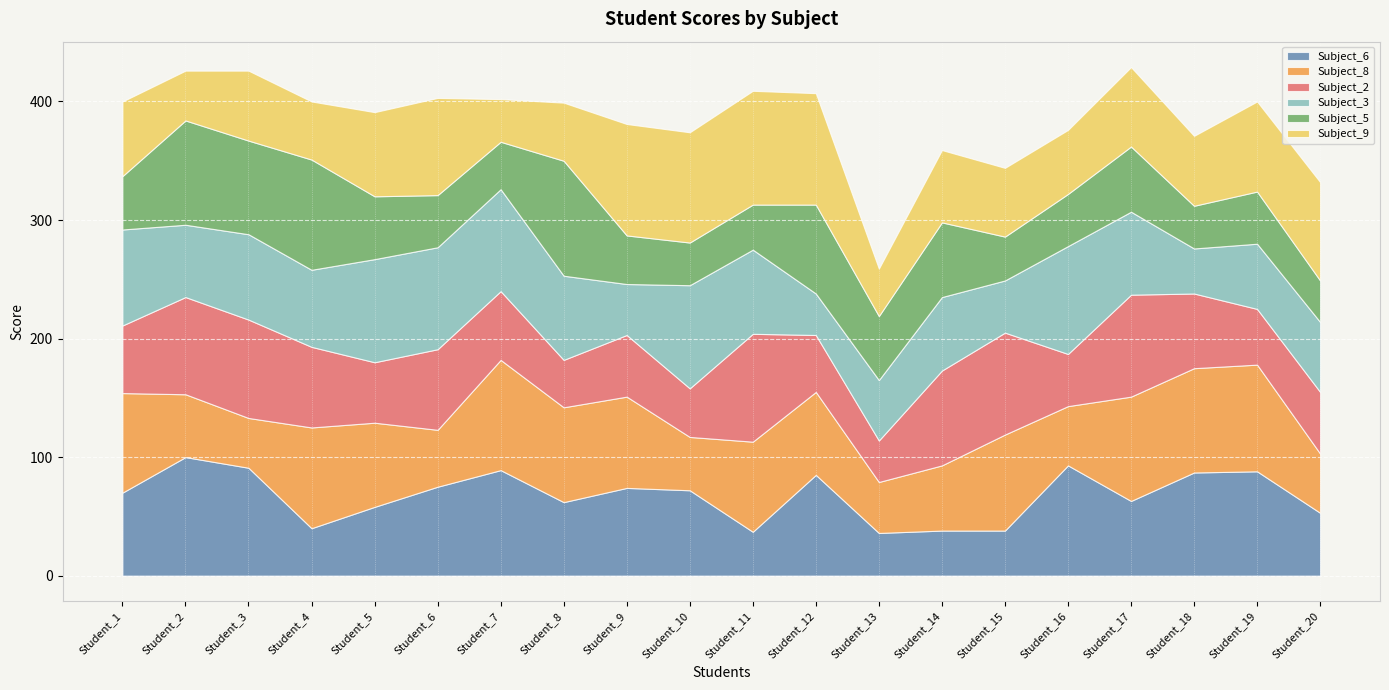

Where do Subject_5 and Subject_2 first cross each other?

Student_1 and Student_2